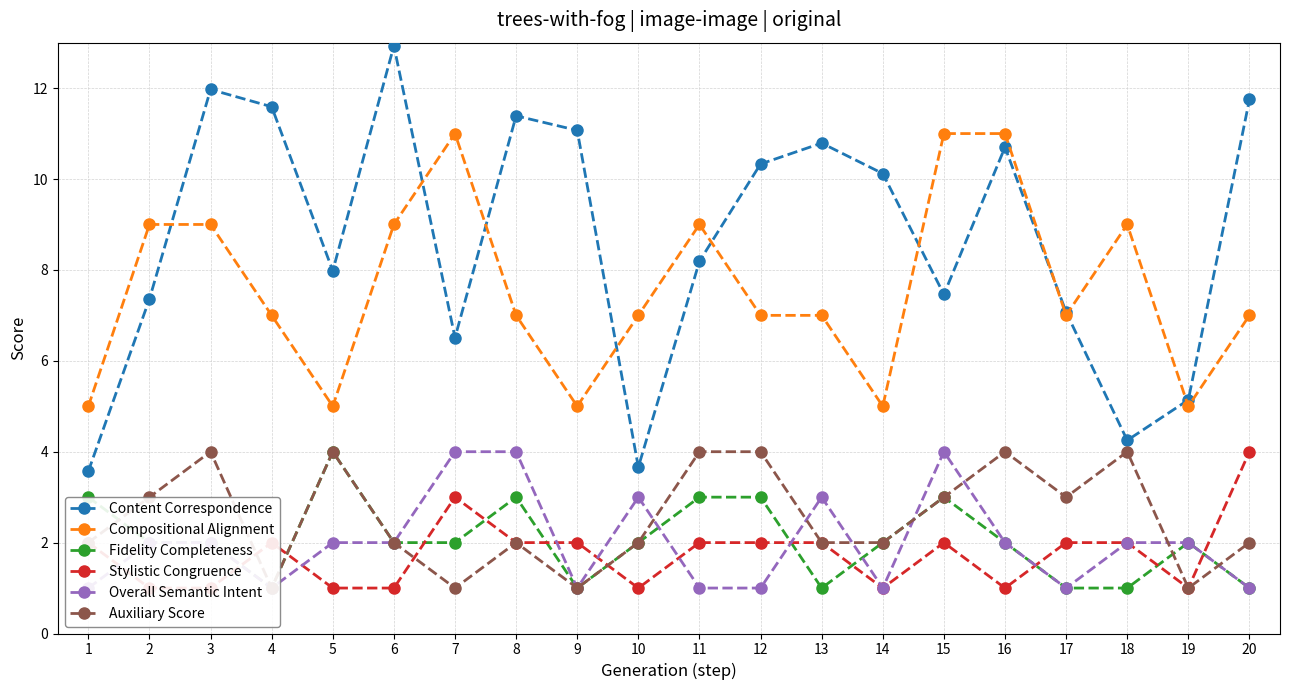

At which label is Fidelity Completeness closest to 2?

2